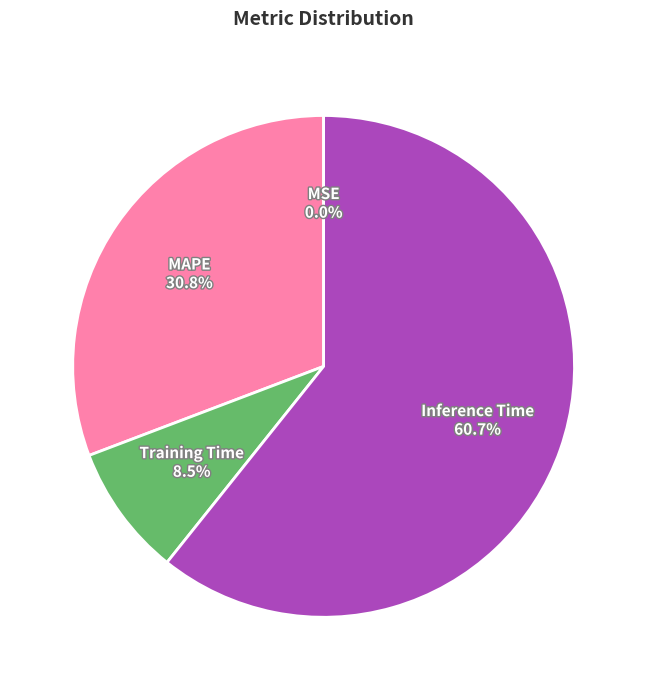

Is there a majority slice in this chart?

Yes